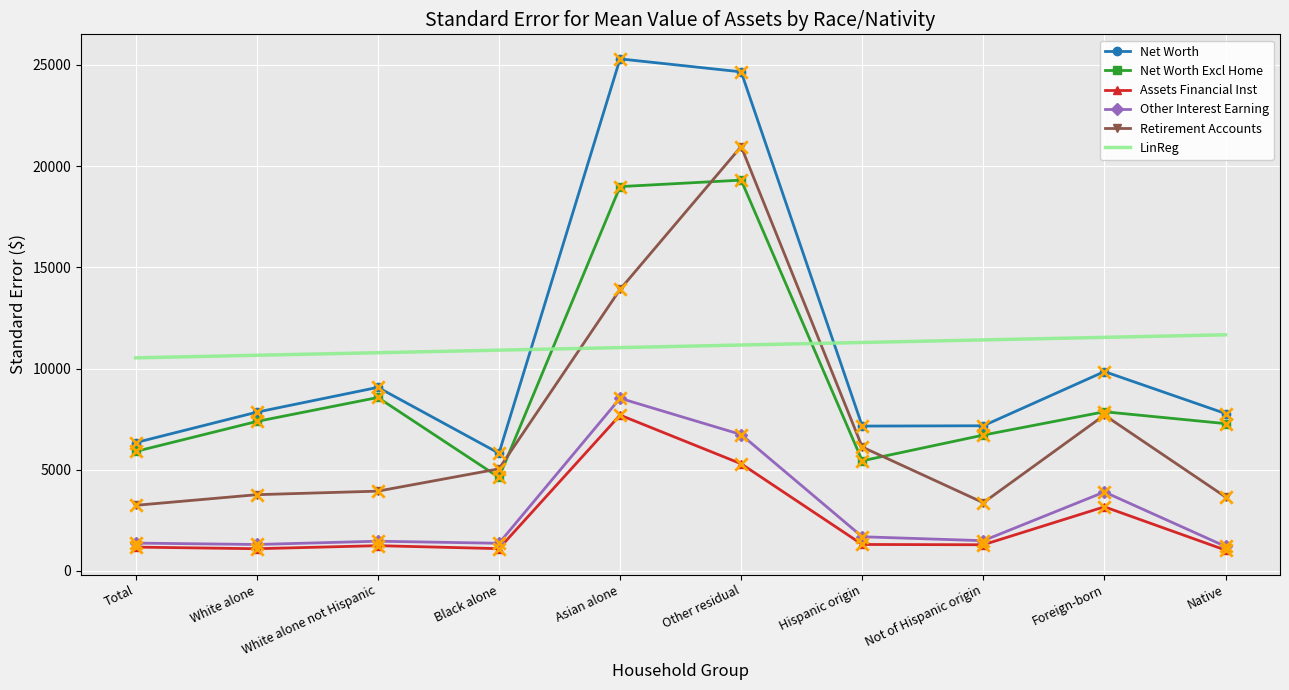

Is the value of Net Worth Excl Home at Total greater than the value of Net Worth at Total?

No